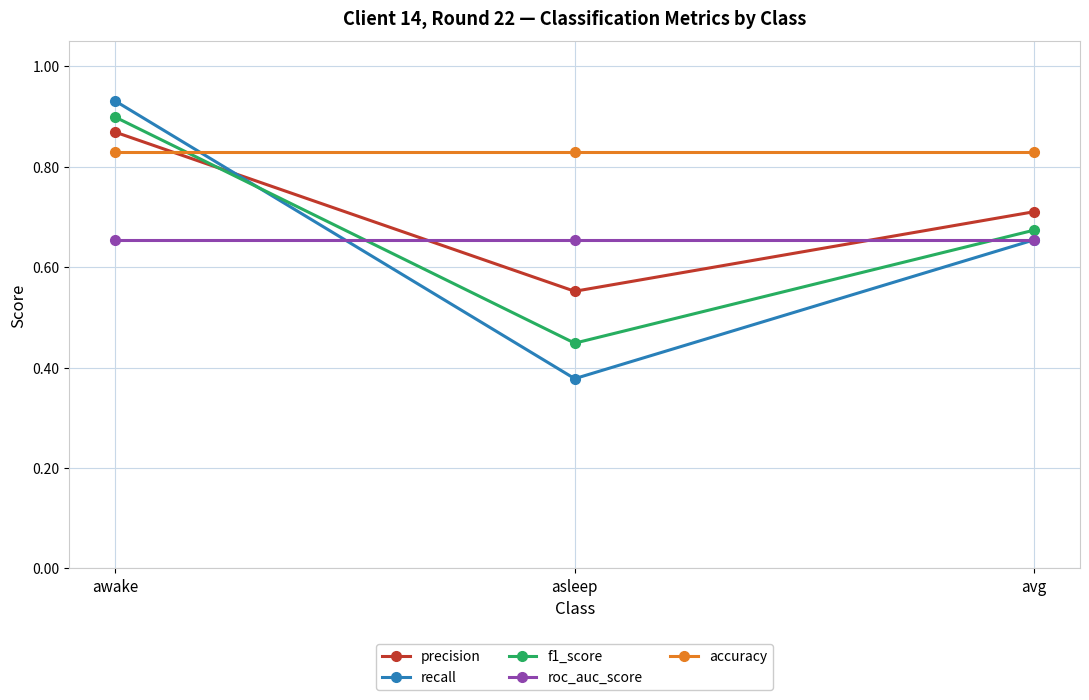

Count the number of categories in the chart.

3